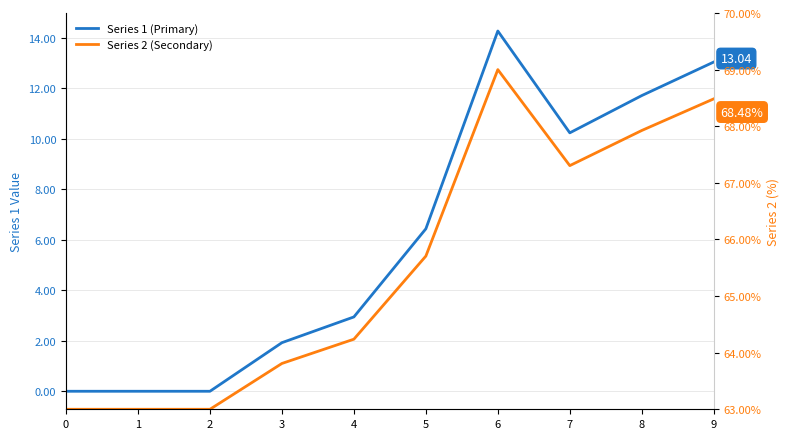

Which series has the widest spread of values?

Series 1 (Primary)